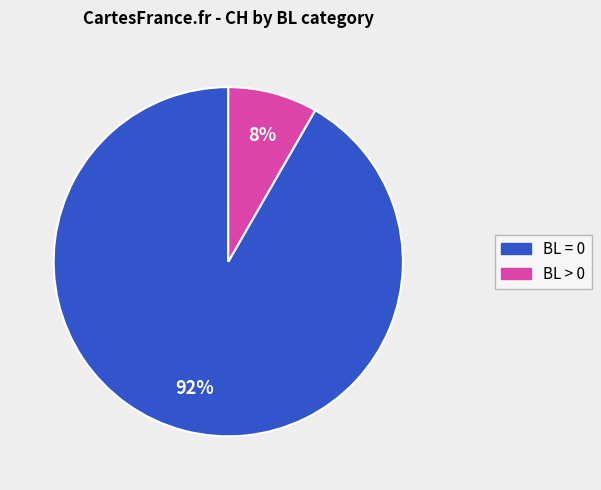

Does any single category account for the majority?

Yes